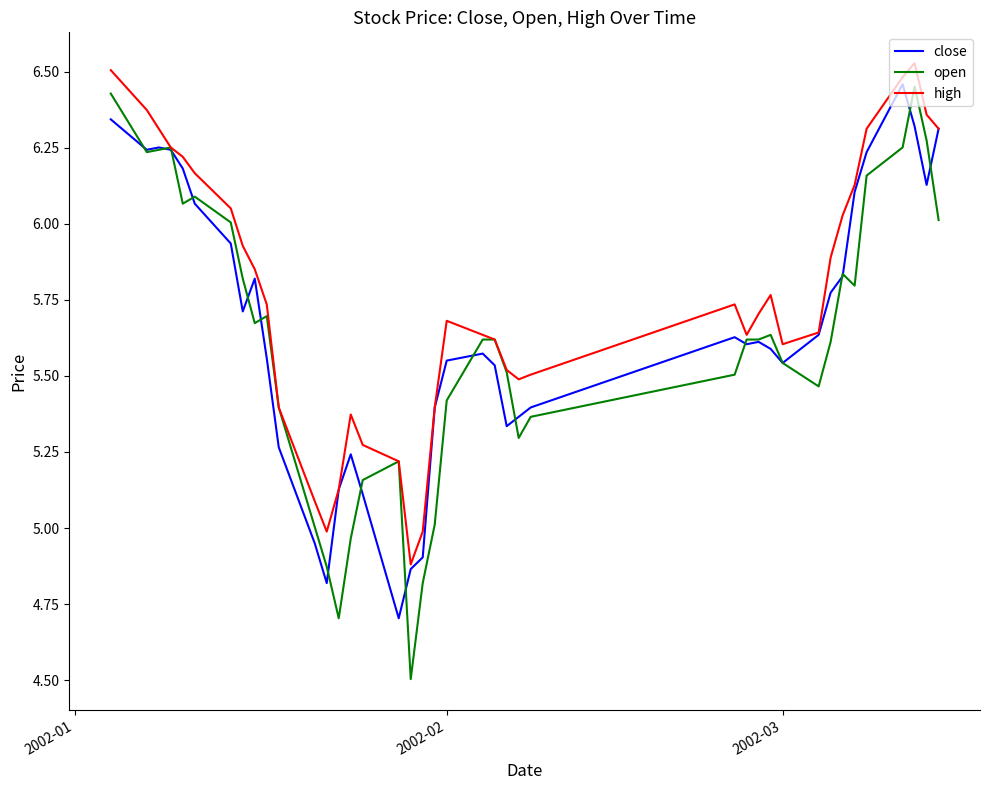

Which series has the largest total across all categories?

high